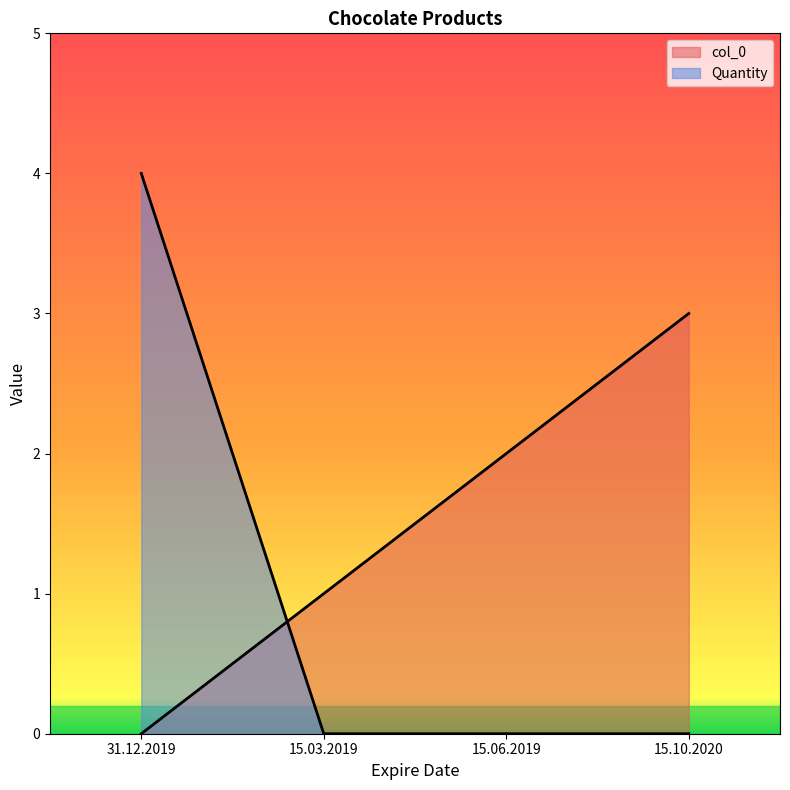

True or false: Quantity has more than 2 points higher than both neighbors.

False